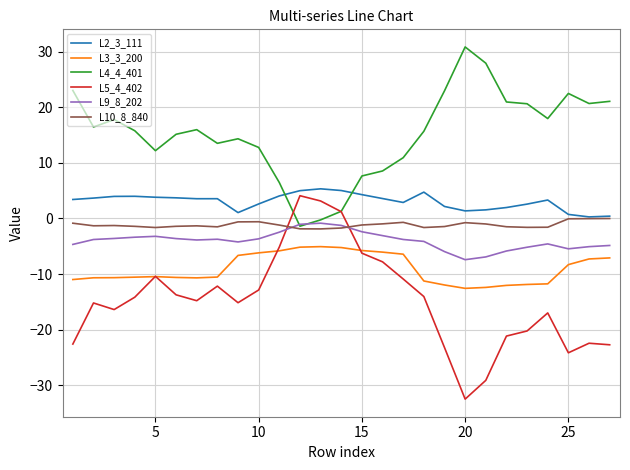

Count the number of data series in this chart.

6